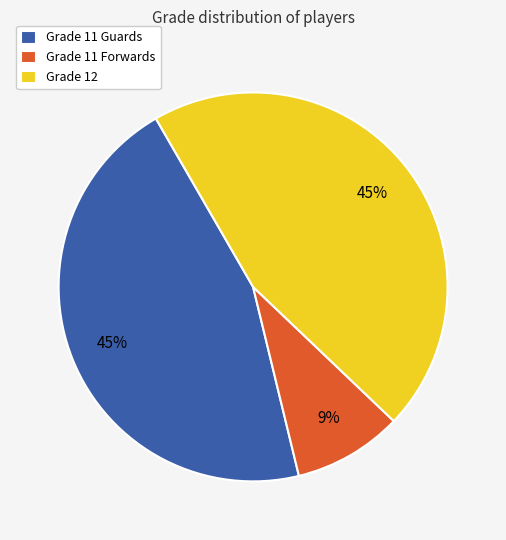

How many slices are in this pie chart?

3